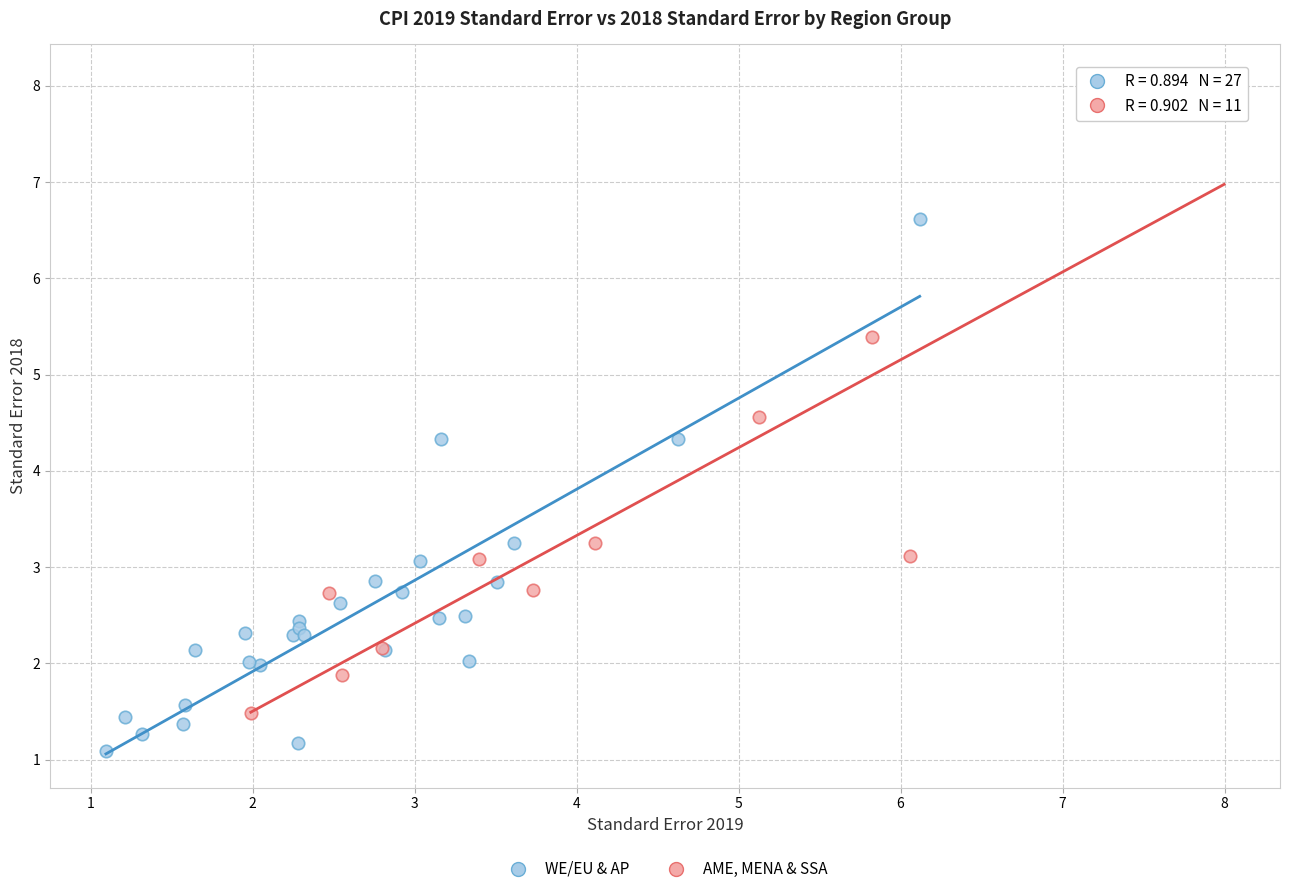

Which series contains the lowest Y value?

WE/EU & AP